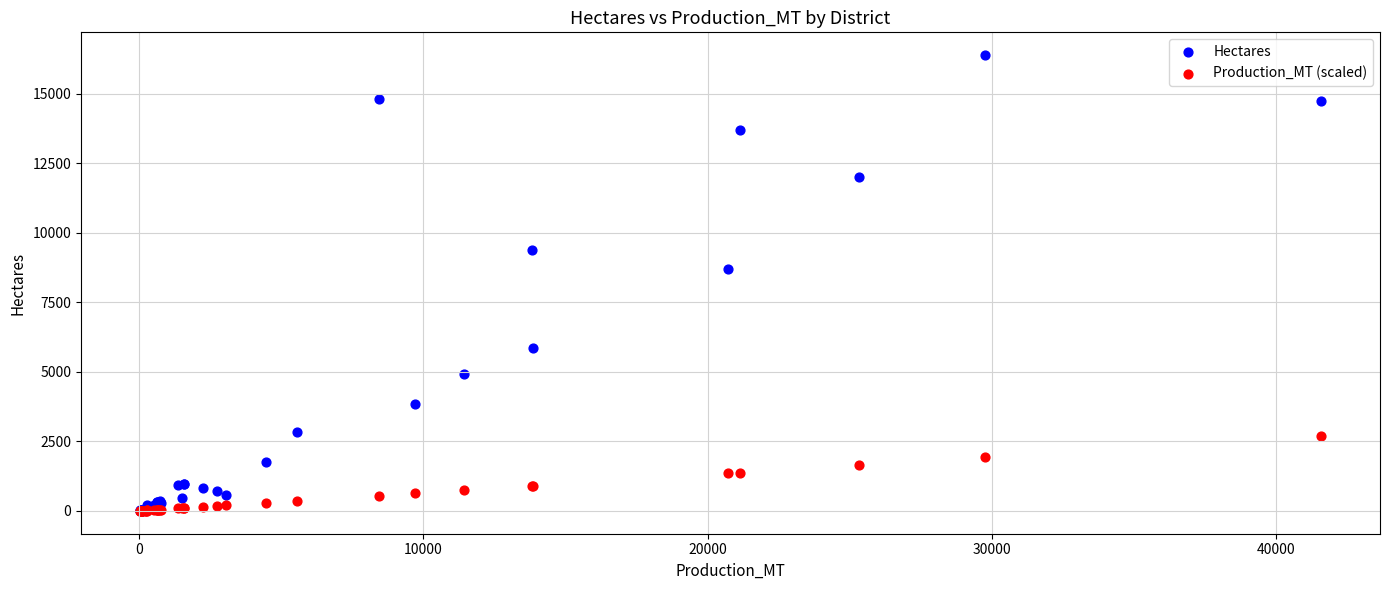

Which series contains the highest Y value?

Hectares